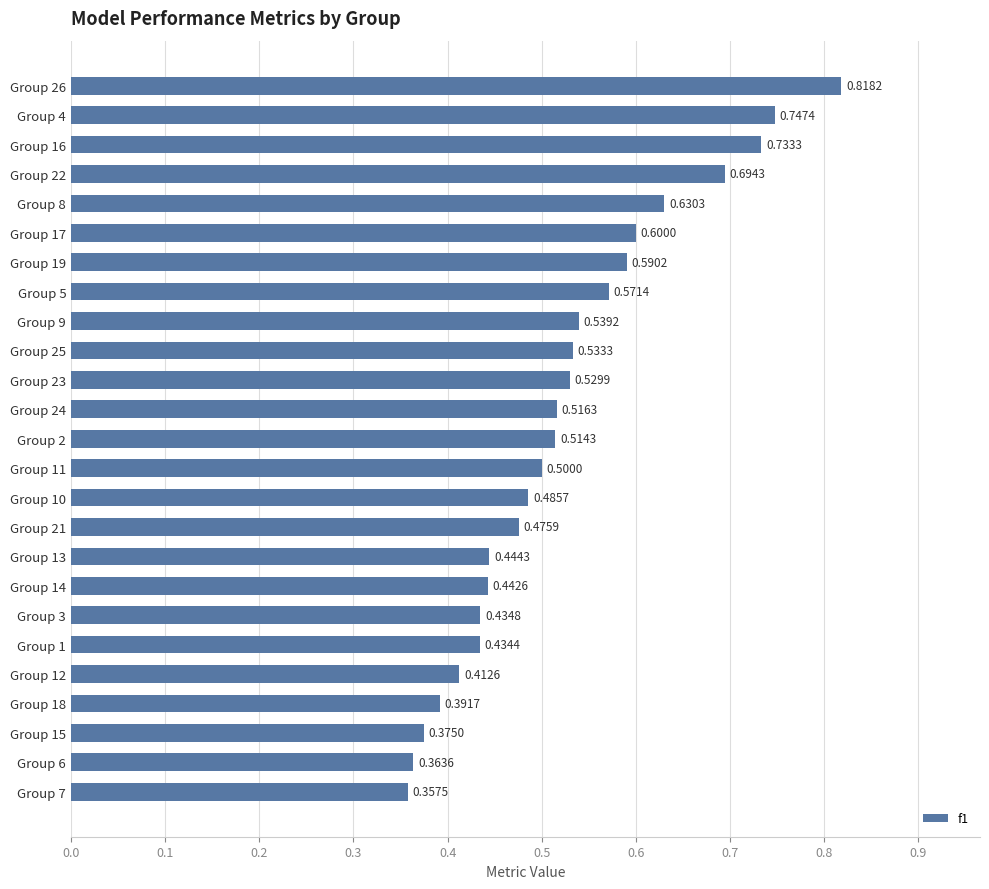

Between Group 26 and Group 3, which is larger?

Group 26